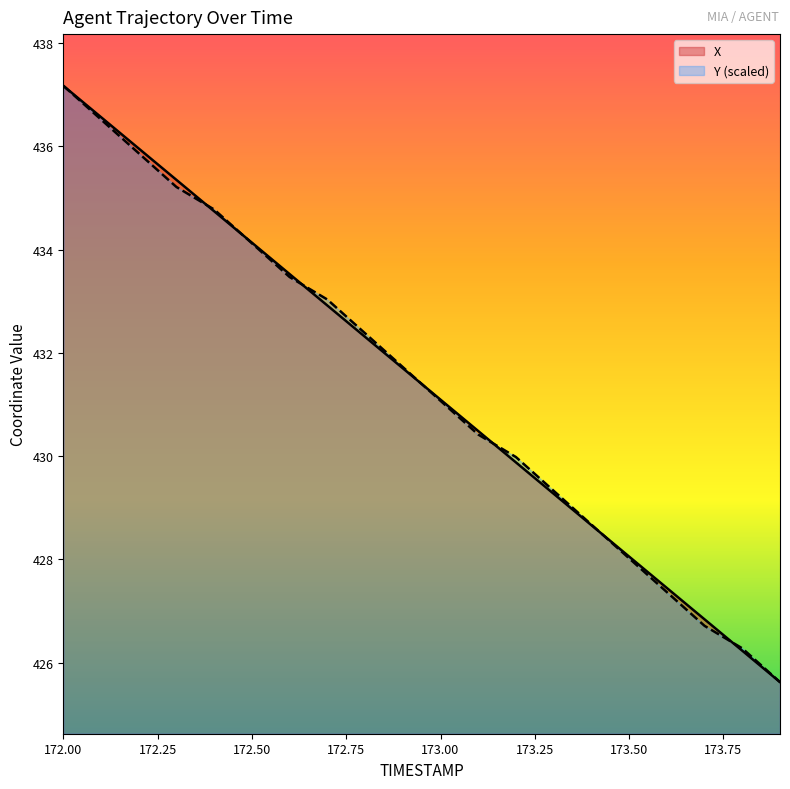

True or false: X has more than 1 points higher than both neighbors.

False